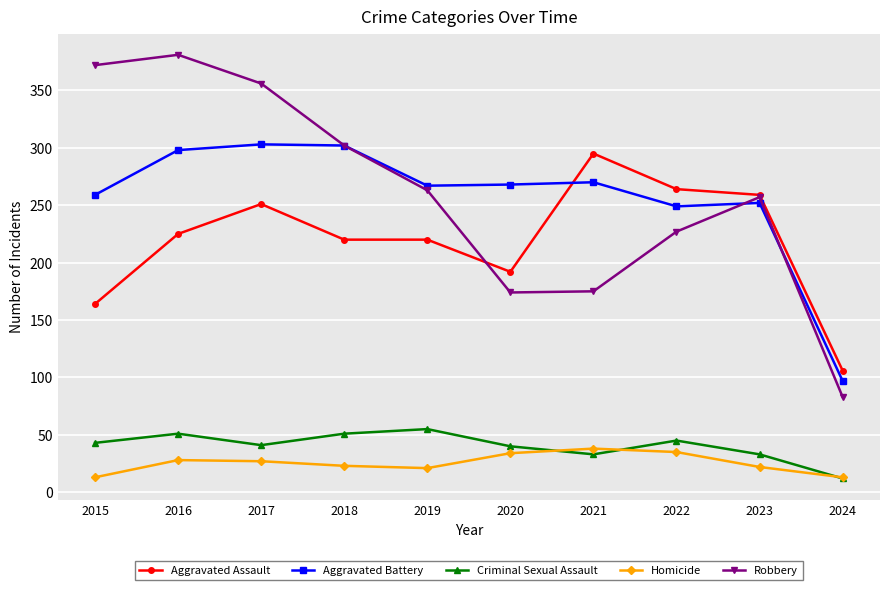

At 2022, list the series in order from largest to smallest.

Aggravated Assault, Aggravated Battery, Robbery, Criminal Sexual Assault, Homicide